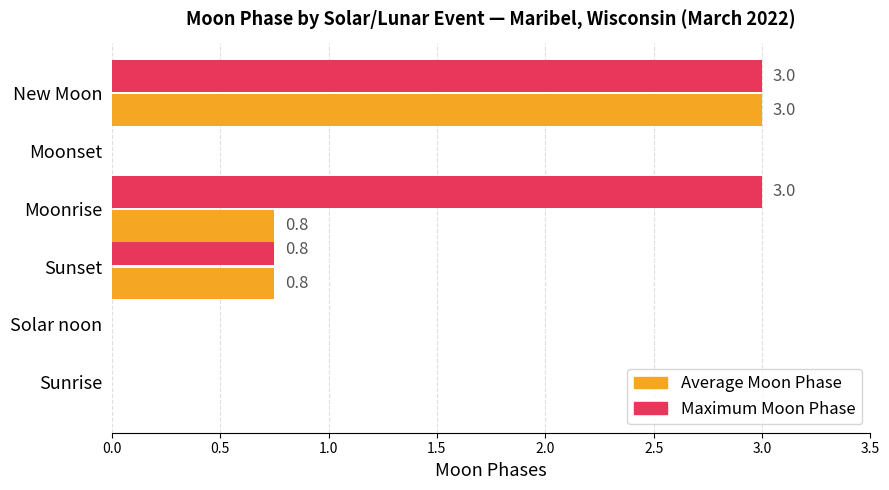

Is it true that Maximum Moon Phase equals 0.0 at Sunrise?

True